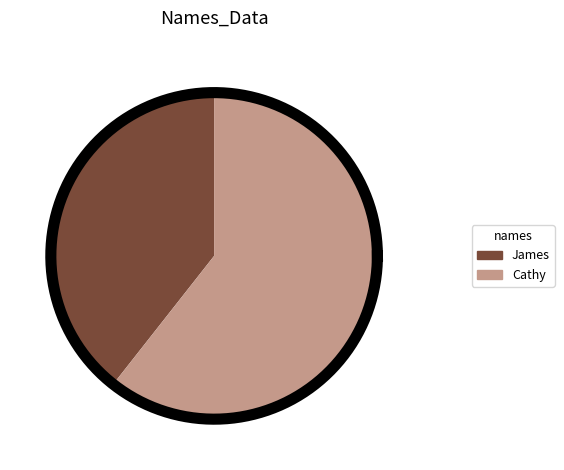

Which category has the smallest portion of the pie?

James